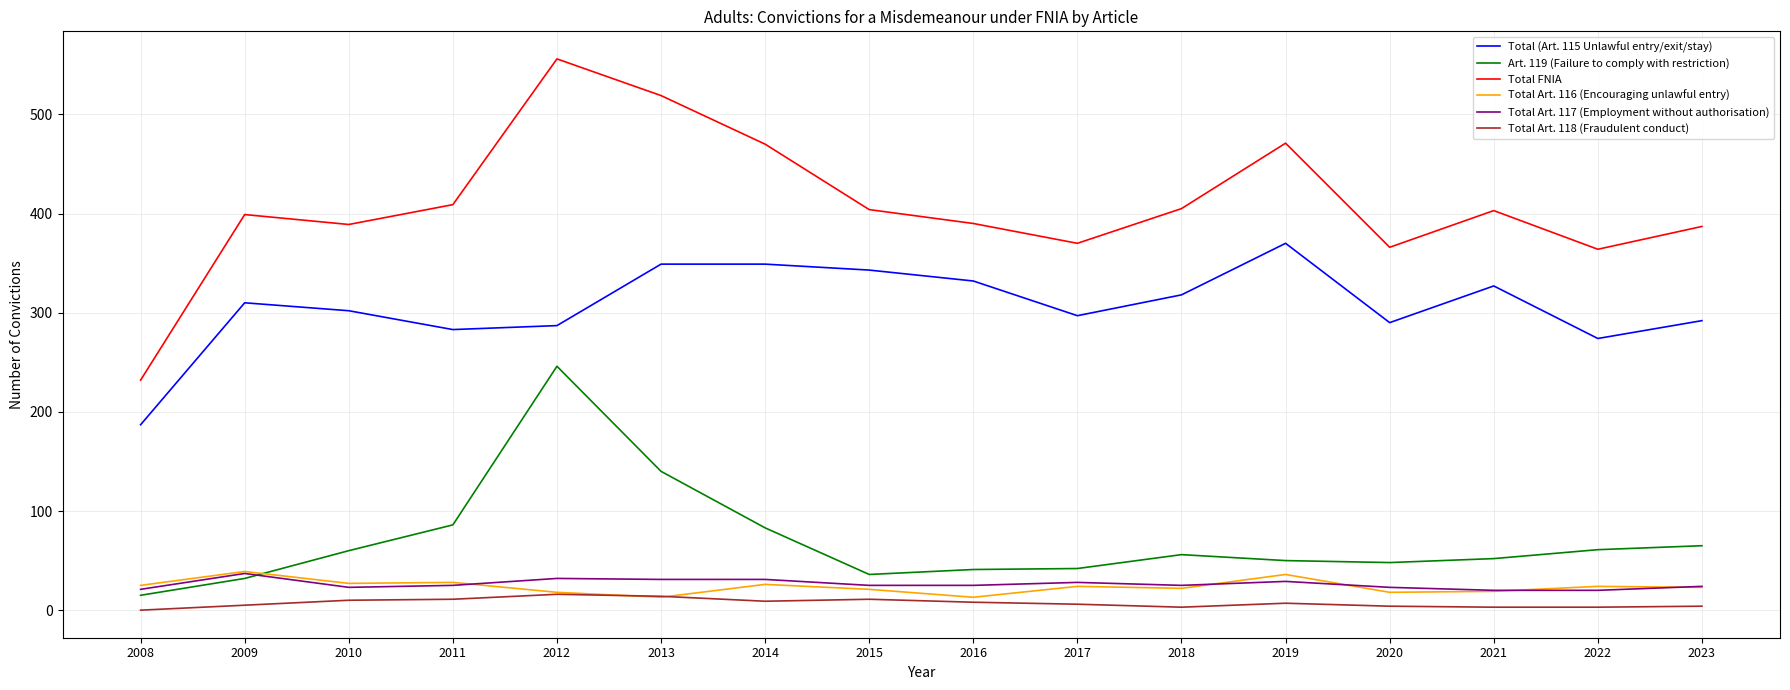

Where is the first local maximum for Total Art. 117 (Employment without authorisation)?

2009